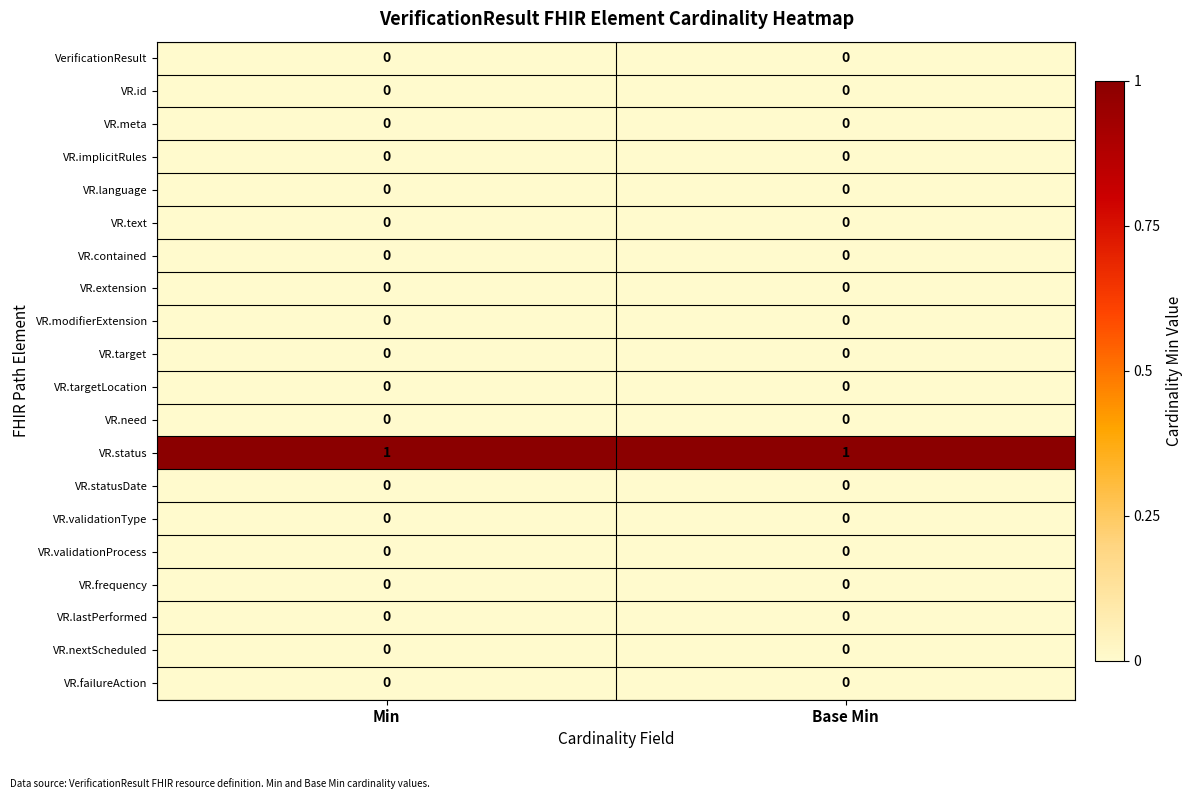

Which series has the largest total across all categories?

VR.status